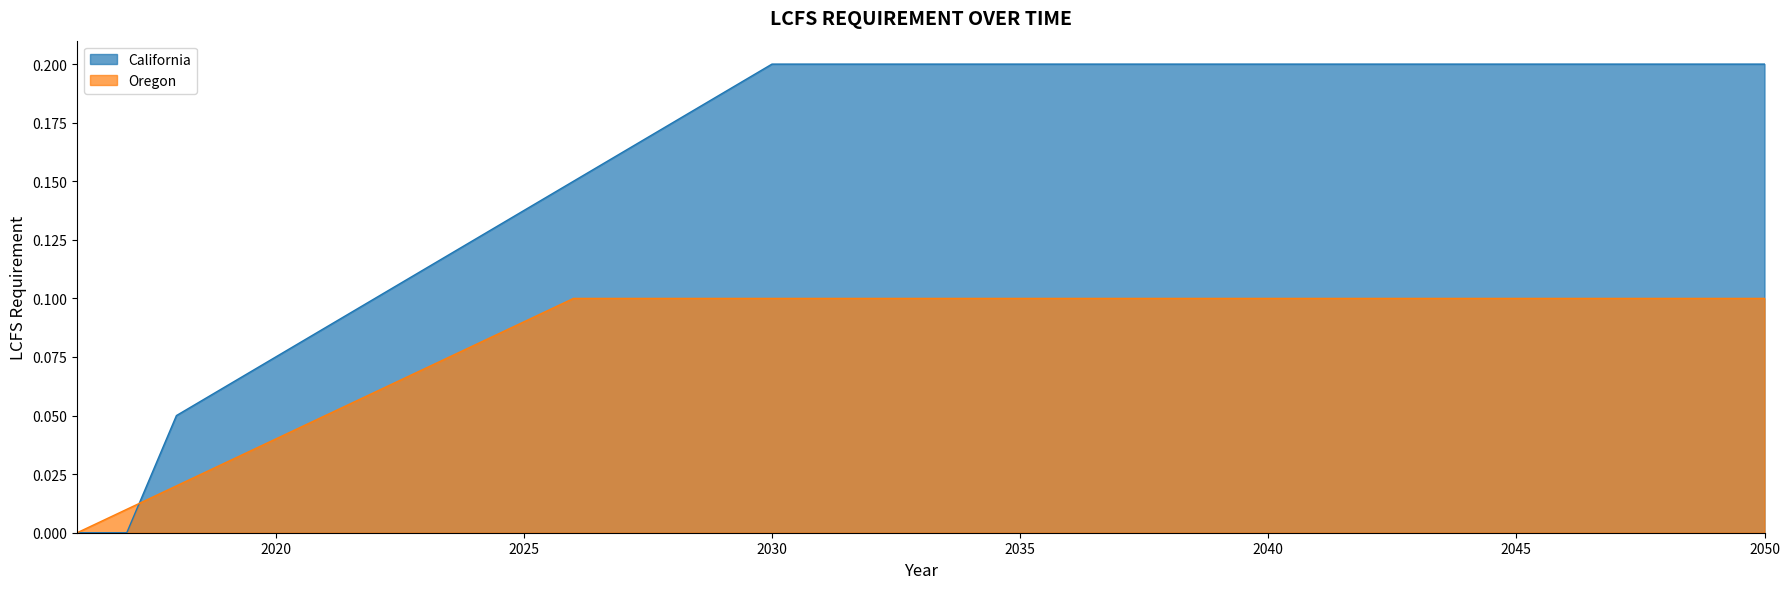

How many California values are between 0 and 1?

35